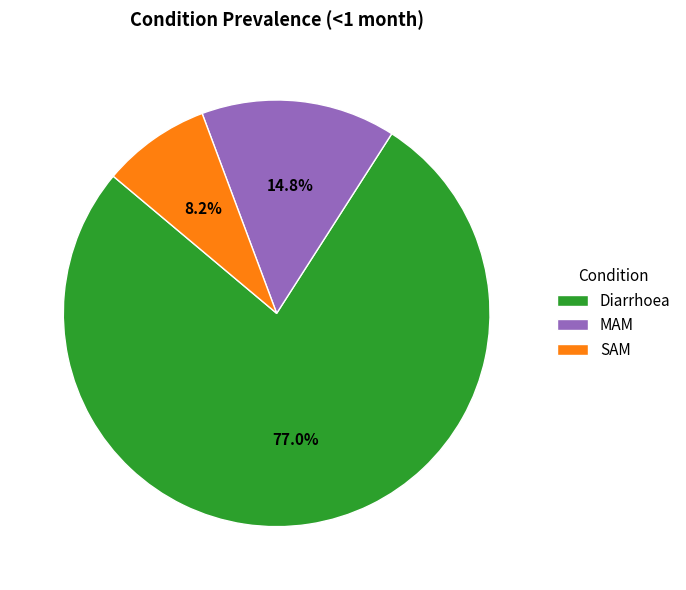

Is it true that SAM is 22% of the pie?

False